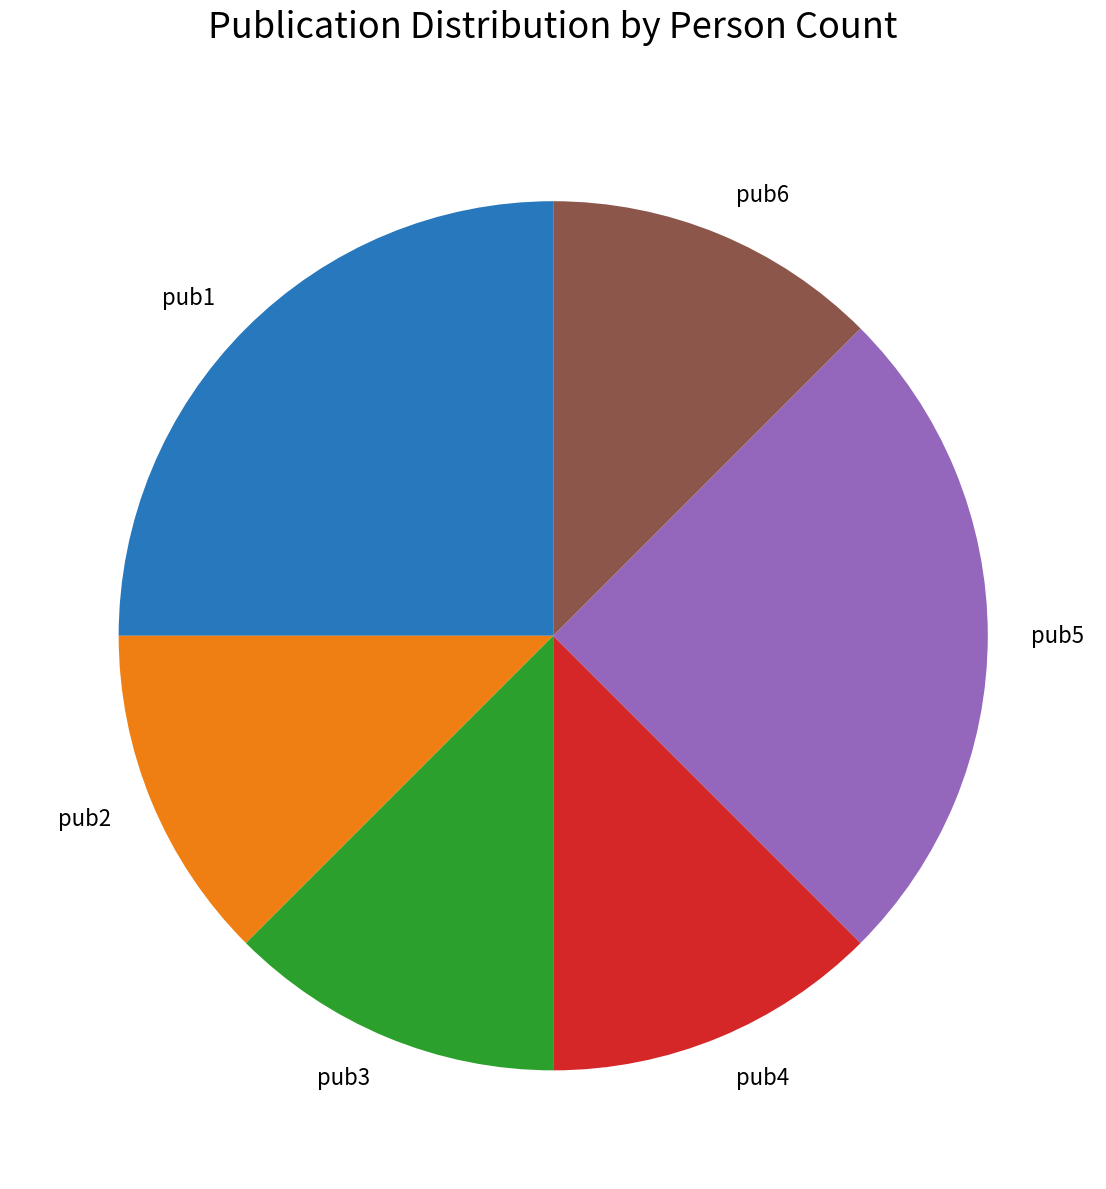

What is the ratio of the value at pub3 to the value at pub4?

1.0